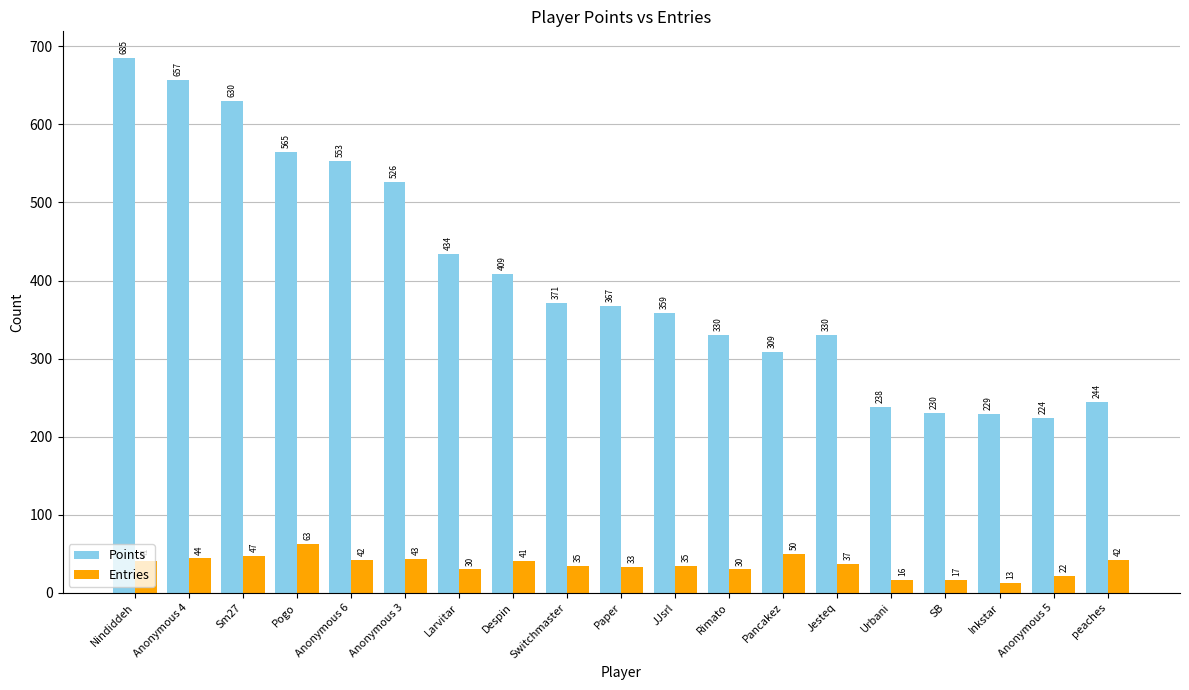

Reading right to left, list all the values displayed in this chart.

Points: 244	224	229	230	238	330	309	330	359	367	371	409	434	526	553	565	630	657	685
Entries: 42	22	13	17	16	37	50	30	35	33	35	41	30	43	42	63	47	44	41